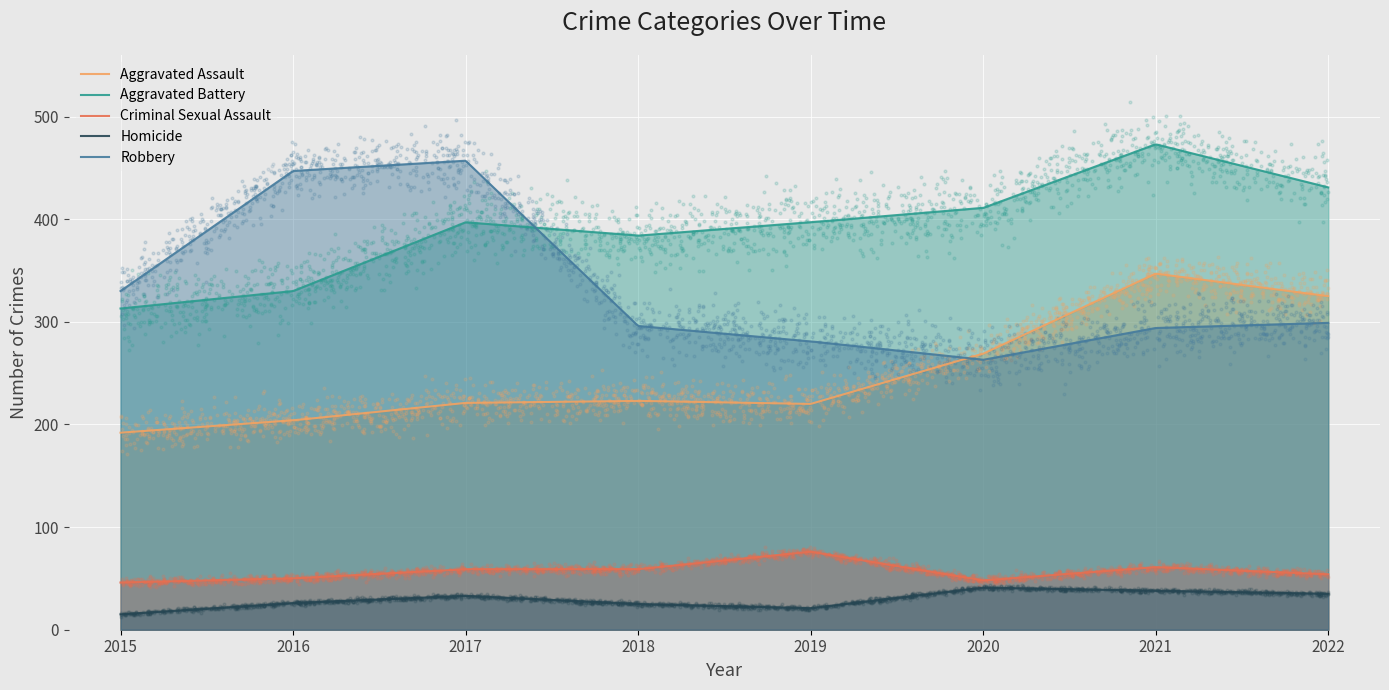

What is the total value across all series at 2015?

896